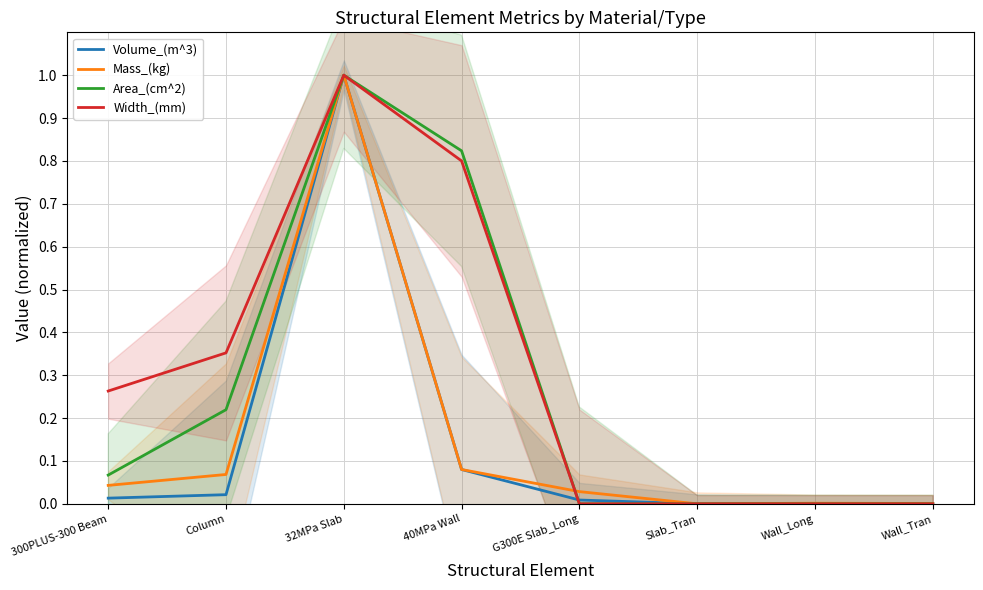

Rank the series by their maximum value, from highest to lowest.

Volume_(m^3), Mass_(kg), Area_(cm^2), Width_(mm)